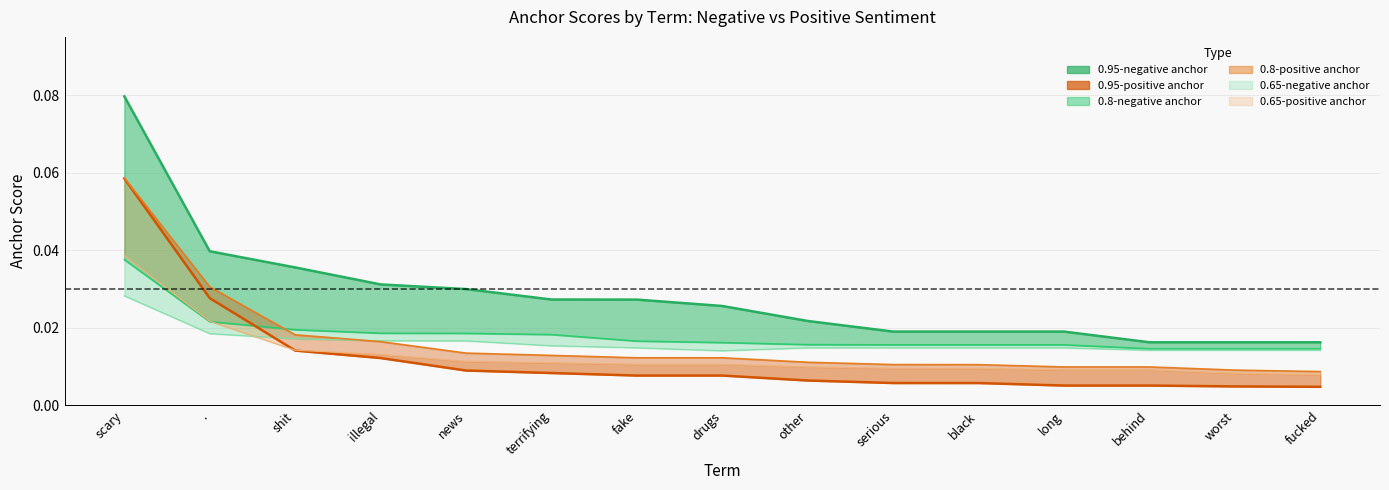

At which label is 0.65-positive anchor closest to 0?

fucked